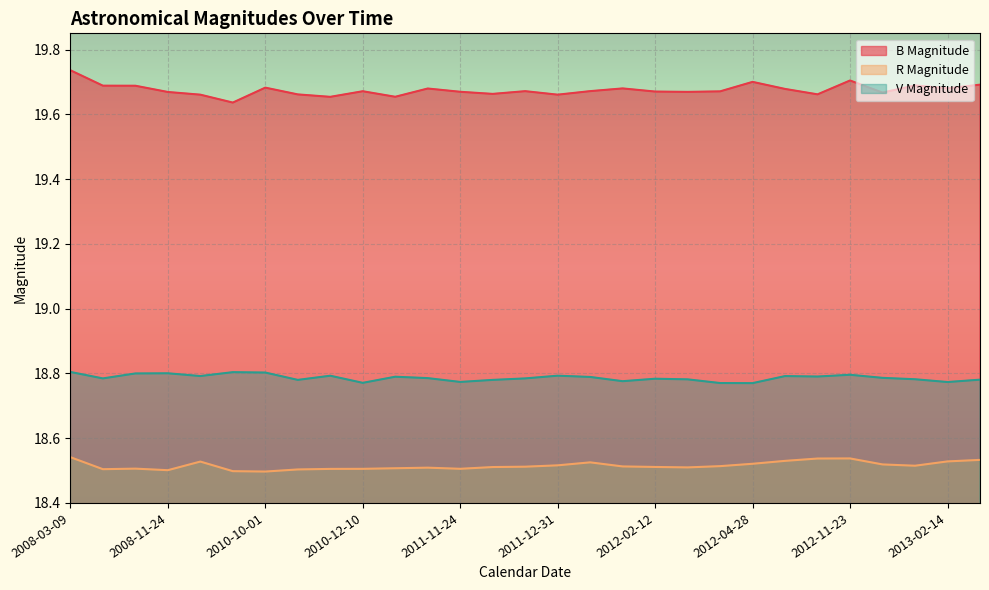

Which series has the widest spread of values?

B Magnitude